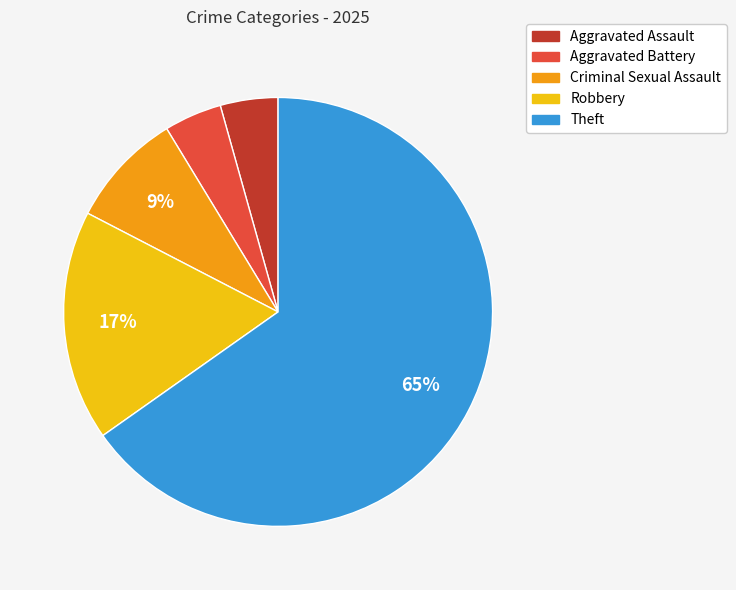

To the nearest percent, what portion does Robbery represent?

17%